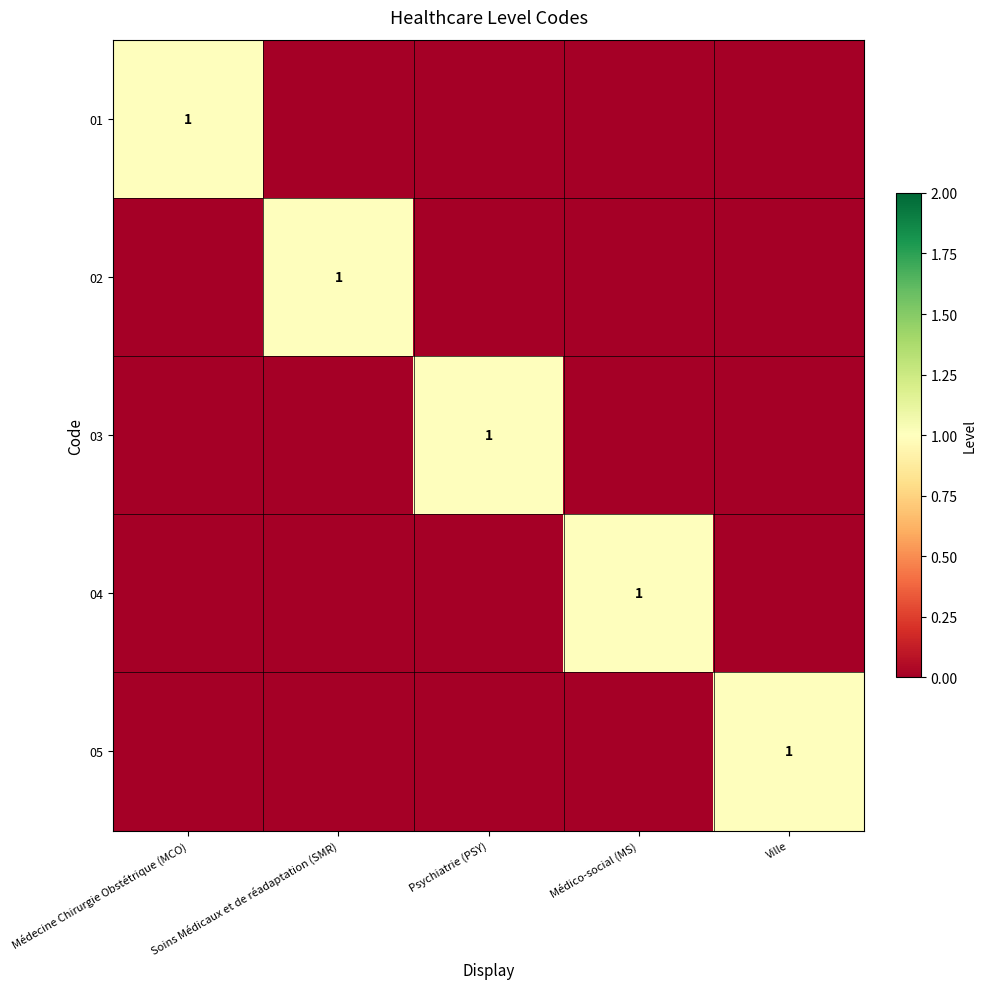

True or false: 01 has a value of 0 at Médecine Chirurgie Obstétrique (MCO).

False